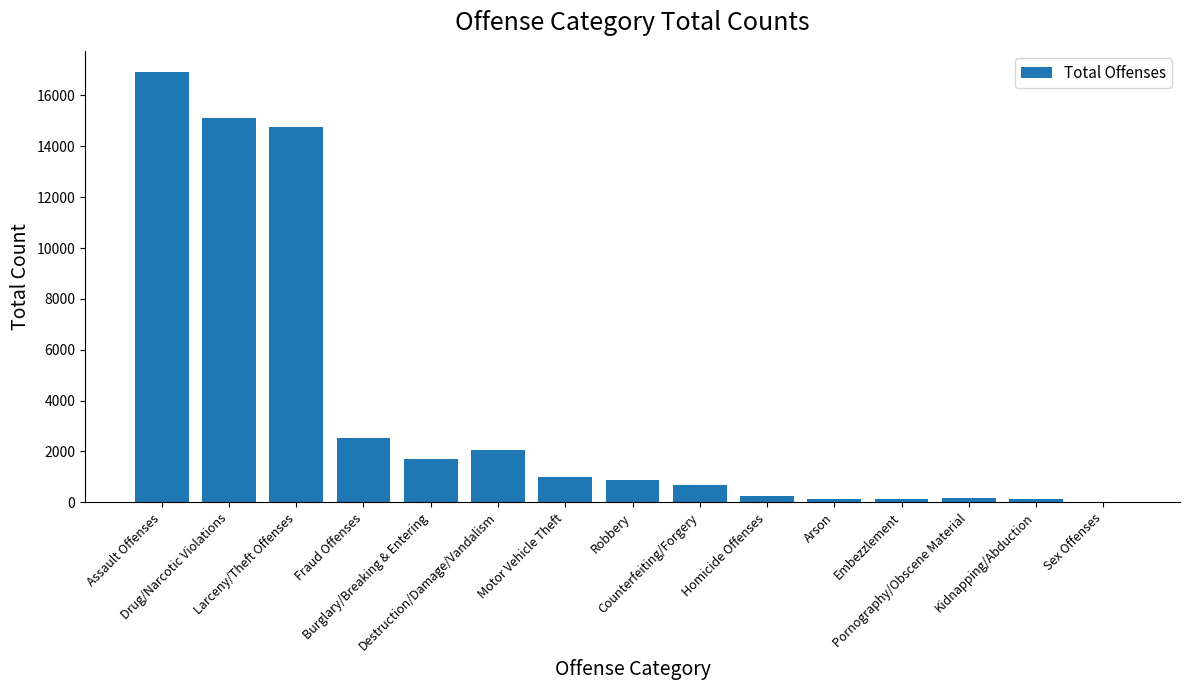

What is the greatest value displayed?

16911